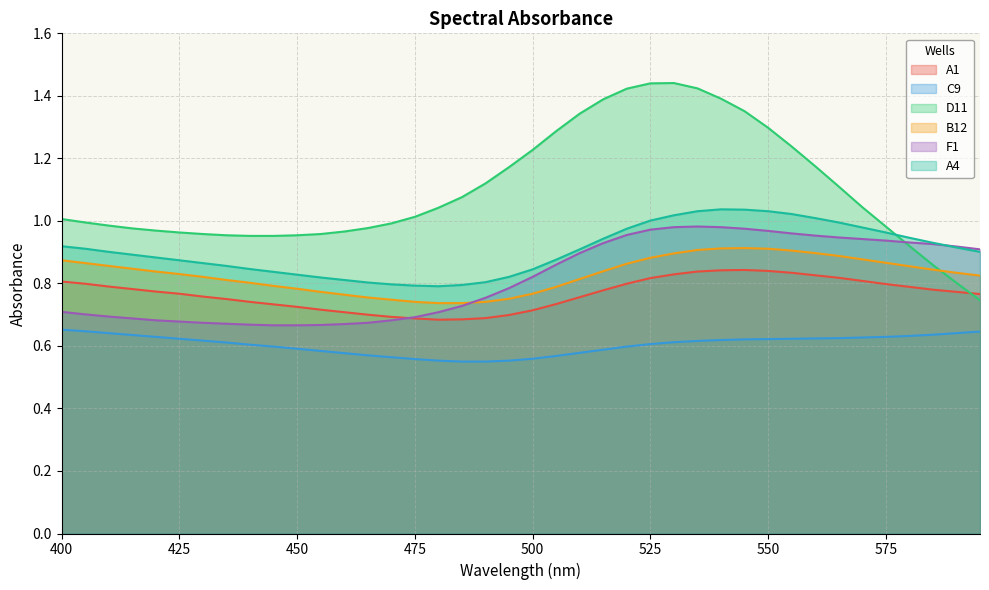

Which series changed the most between 405 and 570?

F1